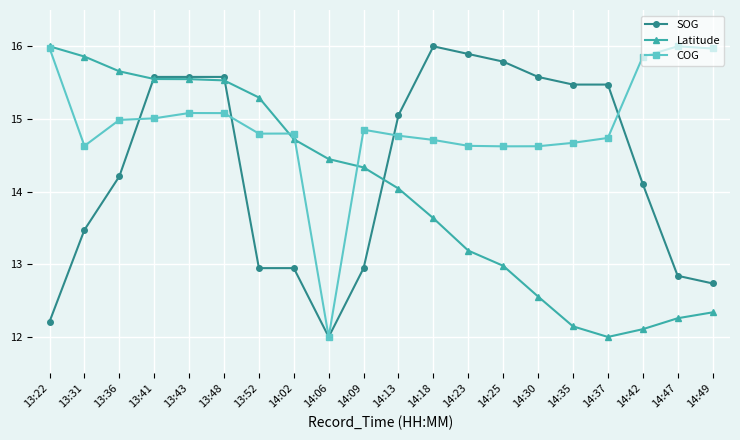

Is it true that COG equals 15.0 at 13:41?

True